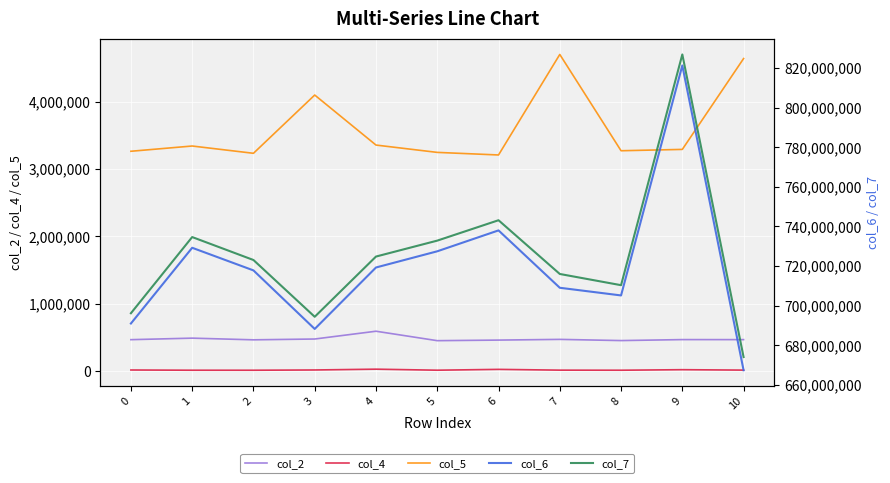

Read the col_6 value at 6.

737969083